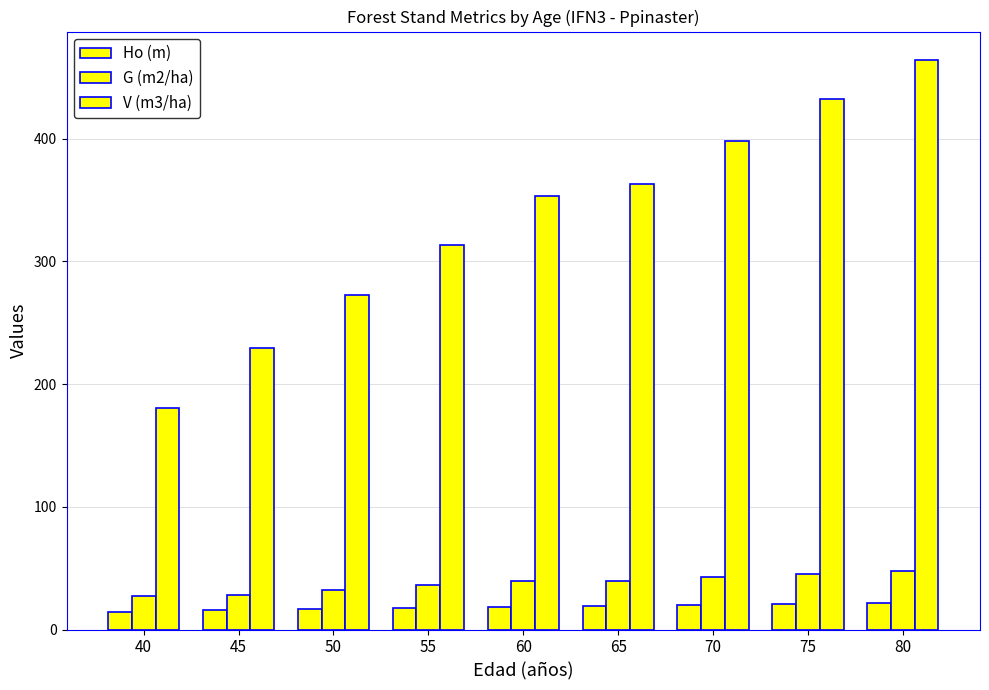

Which series changed the most between 50 and 65?

V (m3/ha)